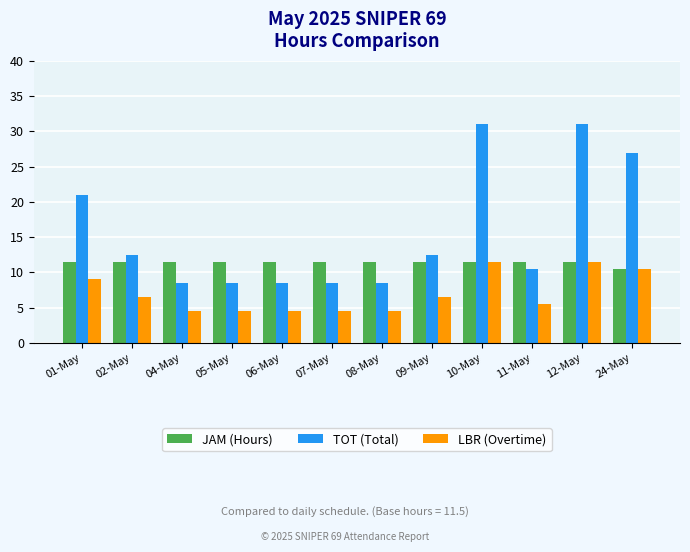

Reading left to right, transcribe all the data shown in this chart.

JAM (Hours): 11.5	11.5	11.5	11.5	11.5	11.5	11.5	11.5	11.5	11.5	11.5	10.5
TOT (Total): 21.0	12.5	8.5	8.5	8.5	8.5	8.5	12.5	31.0	10.5	31.0	27.0
LBR (Overtime): 9.1	6.5	4.5	4.5	4.5	4.5	4.5	6.5	11.5	5.5	11.5	10.6